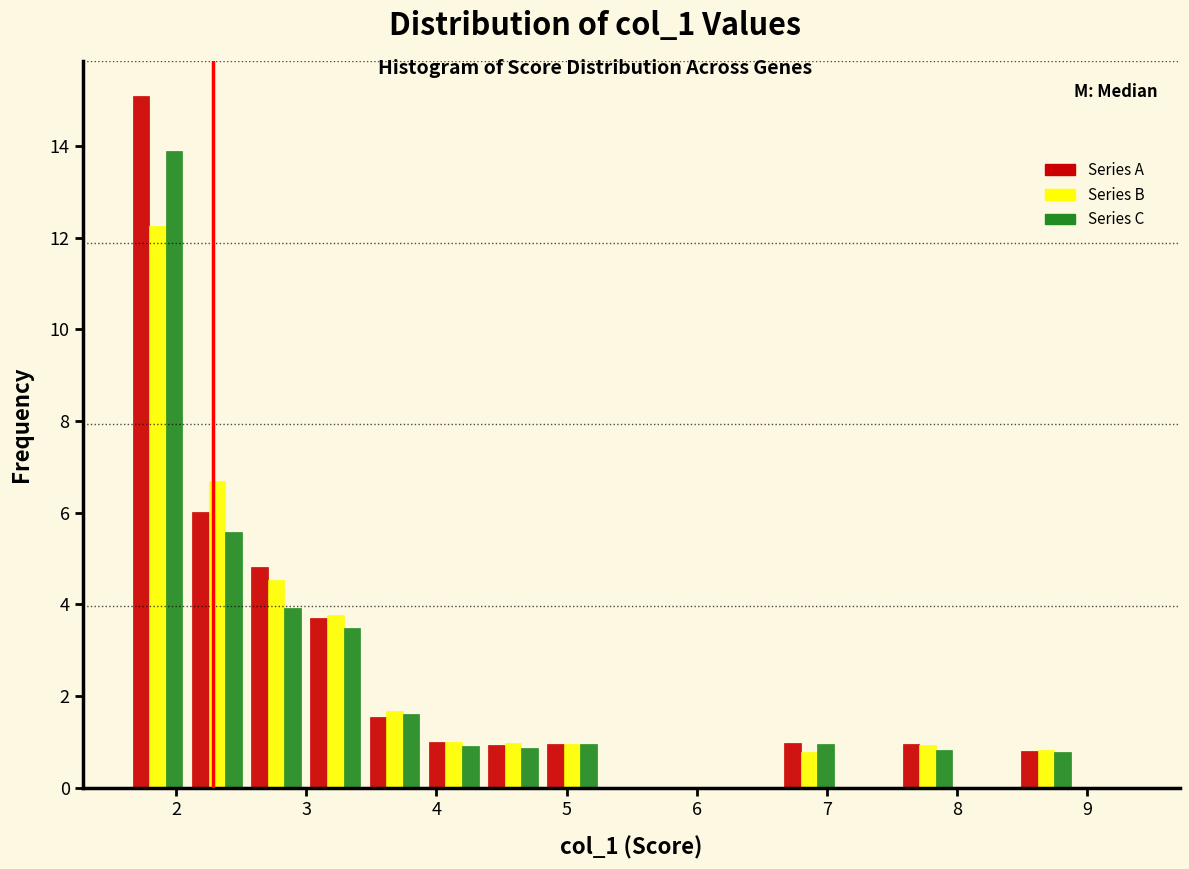

What is the height of the Series B bar covering 1.6 to 2.1 on the x-axis? Neither the bar edges nor the heights are printed on the chart, so give them approximately, as read against the axes.

12.2